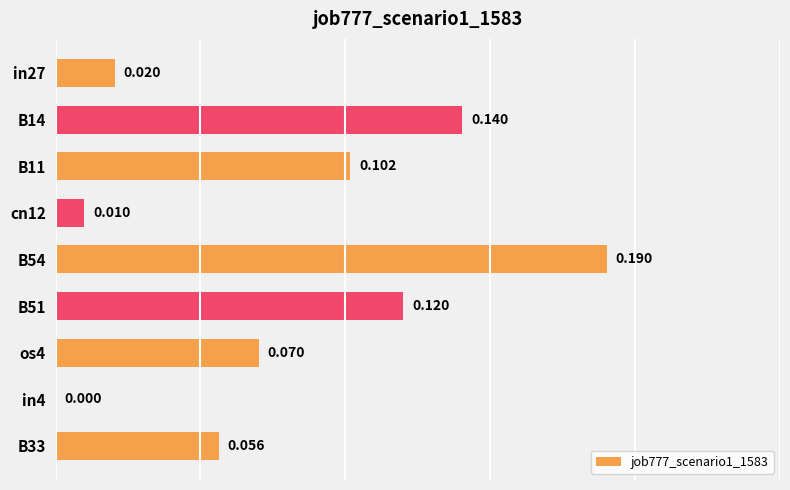

Count the number of data series in this chart.

1